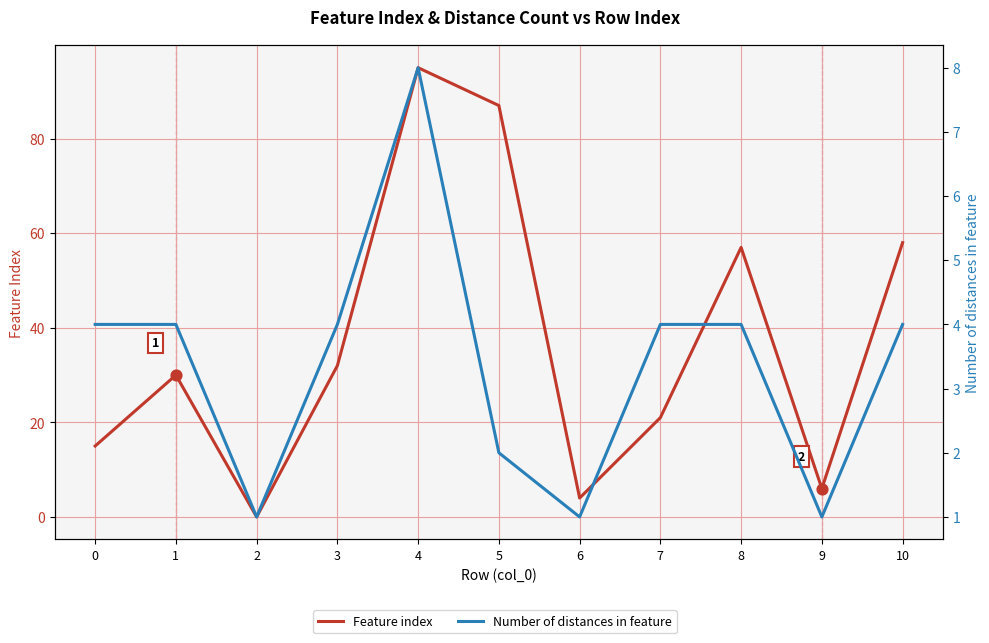

What is the total value across all series at 2?

1